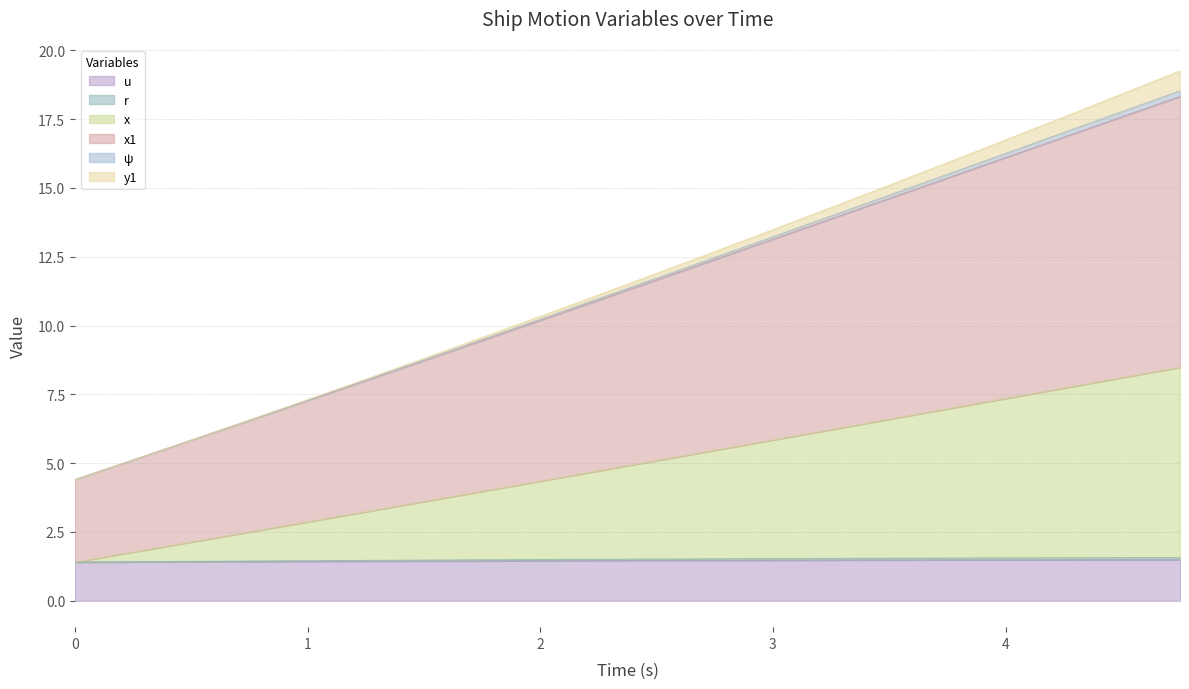

Which category has the highest value in the u series?

4.75